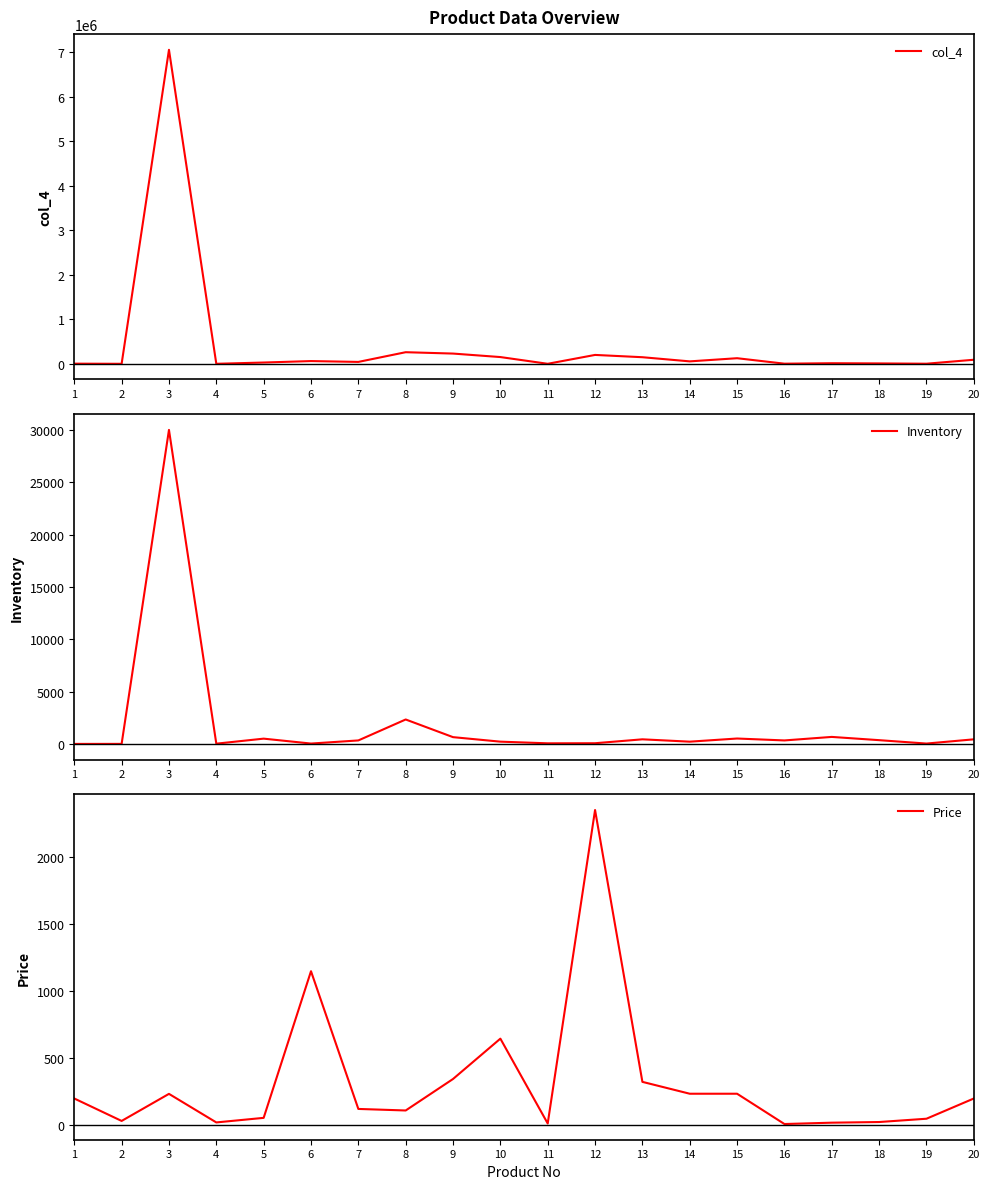

Is this an area chart (filled region under the line)?

No